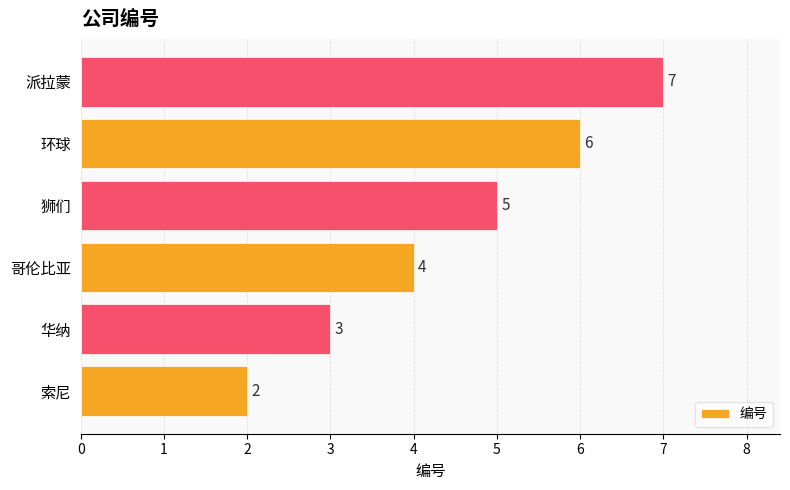

The chart shows a value of 2 at 索尼. True or false?

True